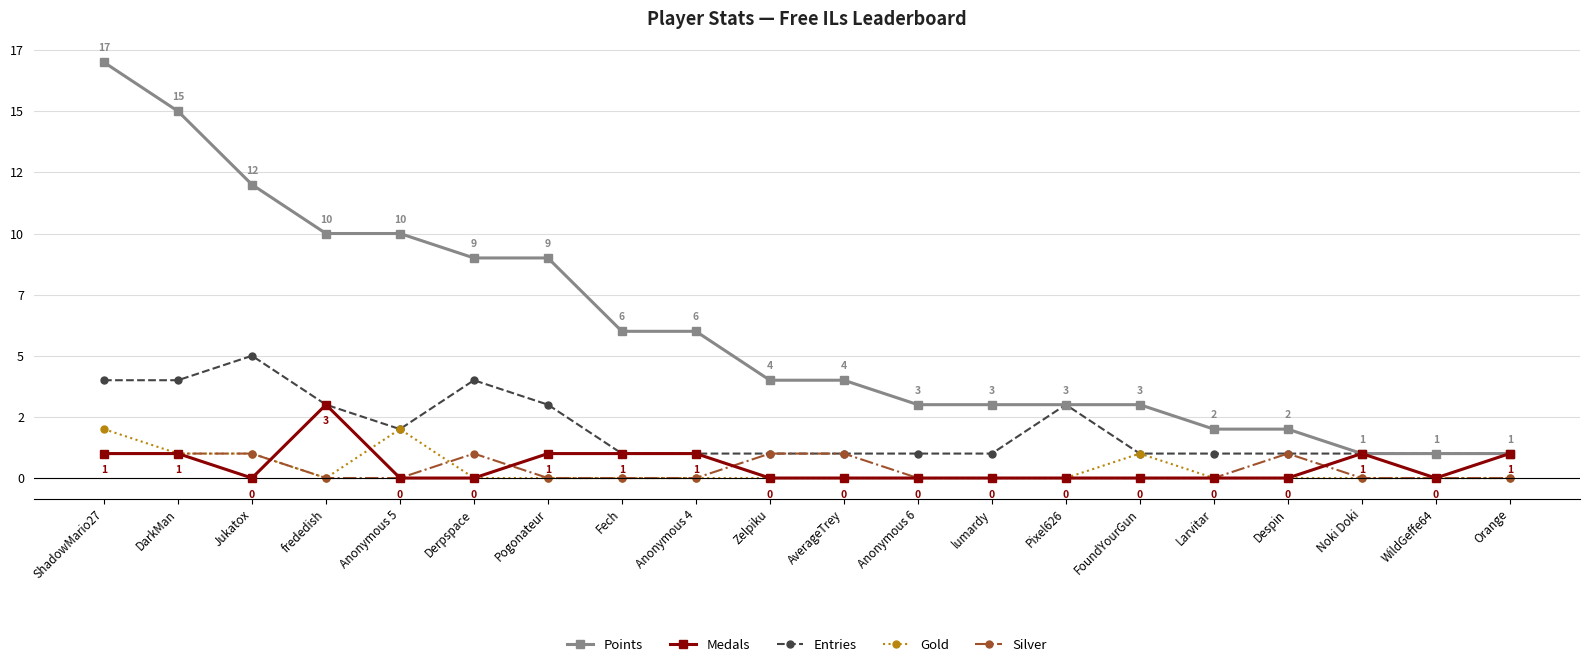

Does the chart display data point markers on the line(s)?

Yes